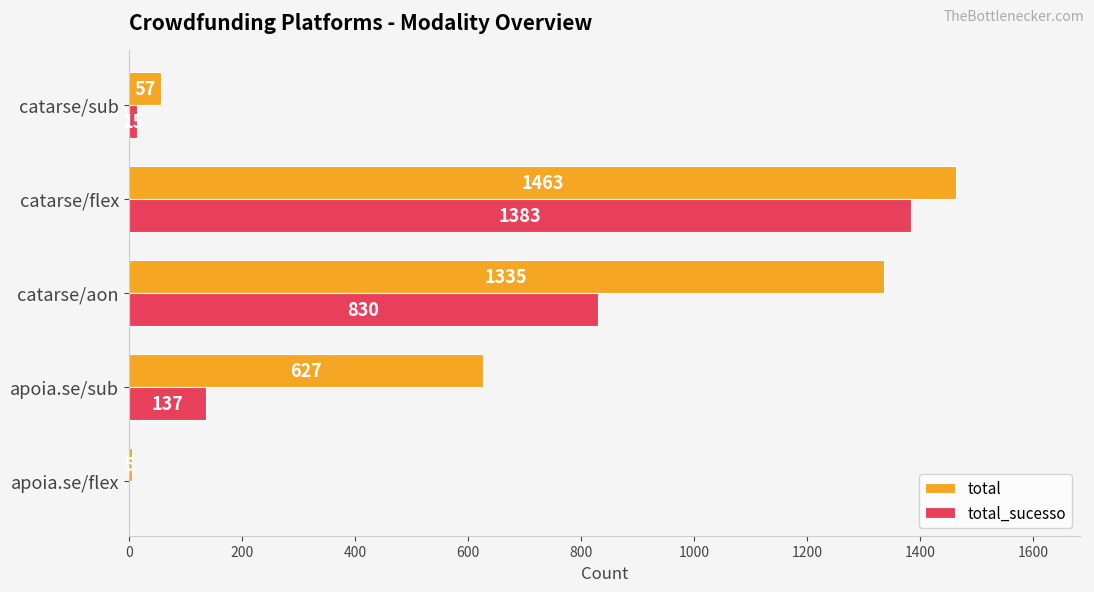

Between apoia.se/flex and catarse/aon, which series saw the biggest shift?

total